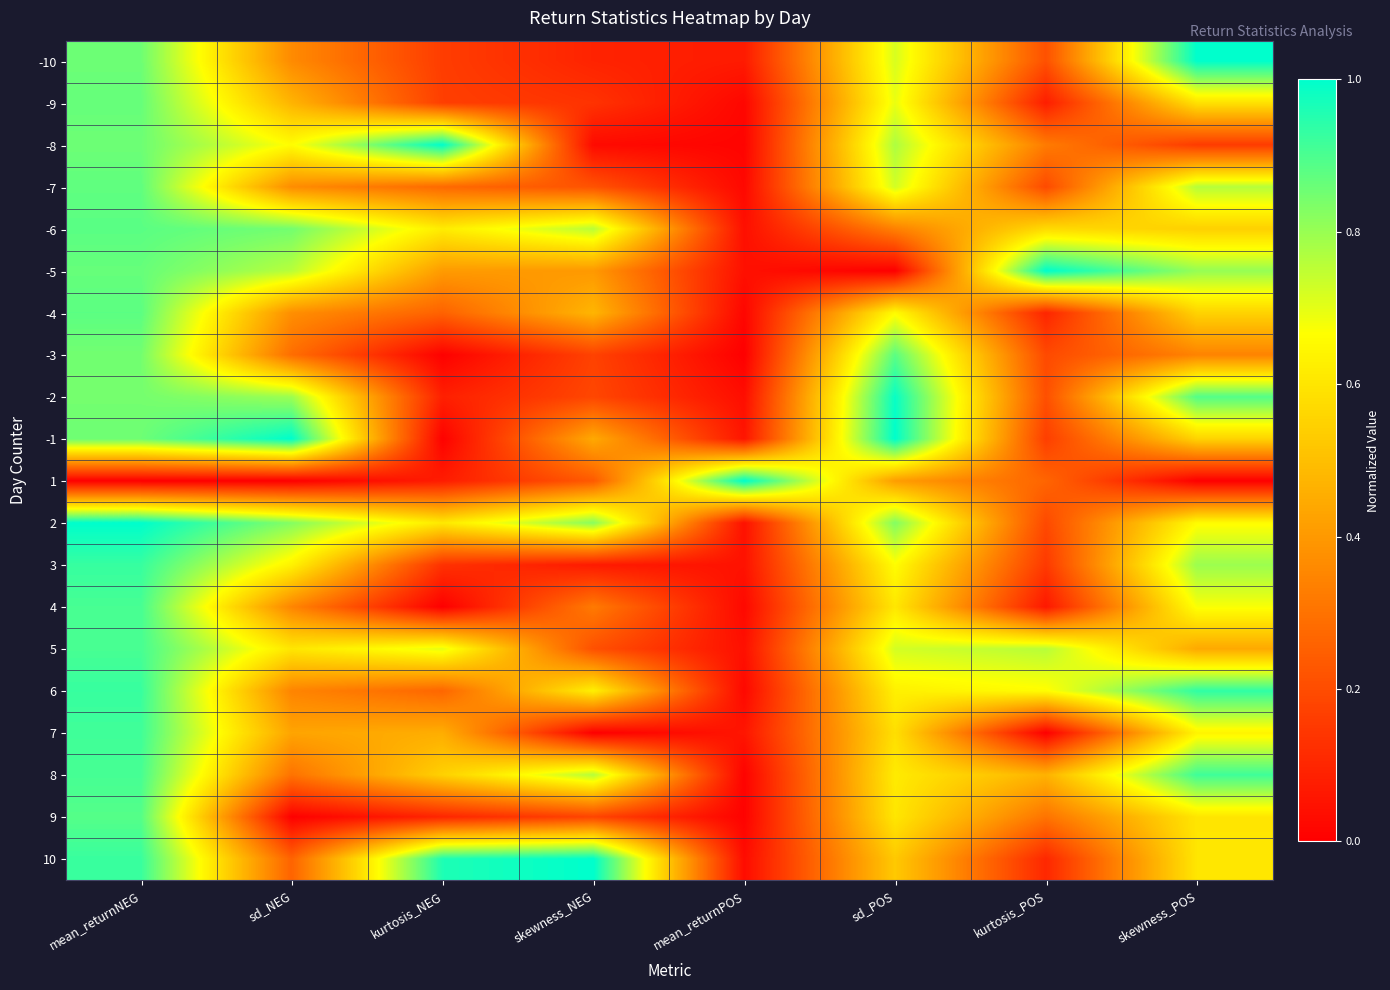

Between sd_NEG and skewness_NEG, which is larger?

sd_NEG